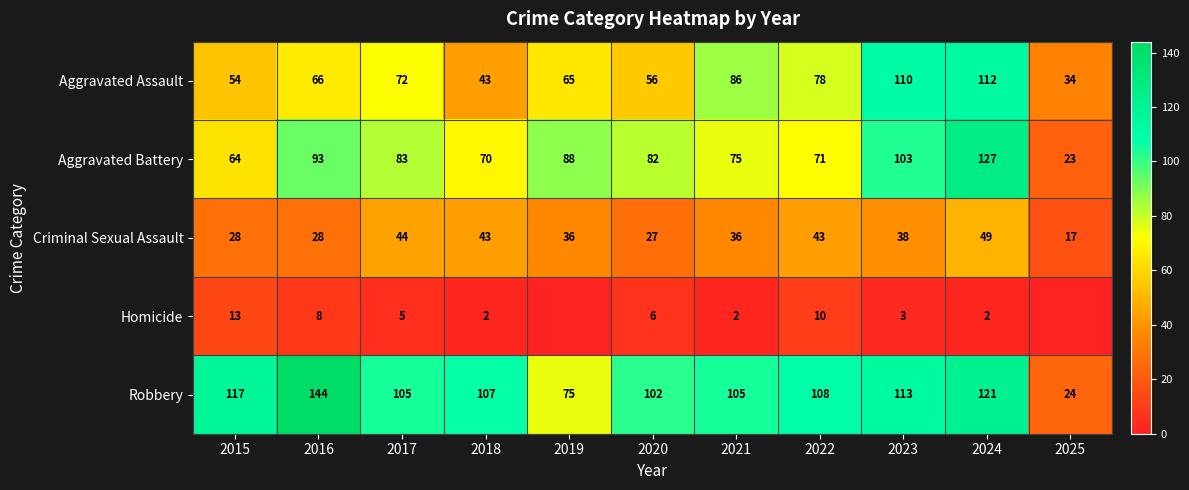

True or false: Robbery has a value of 24 at 2025.

True